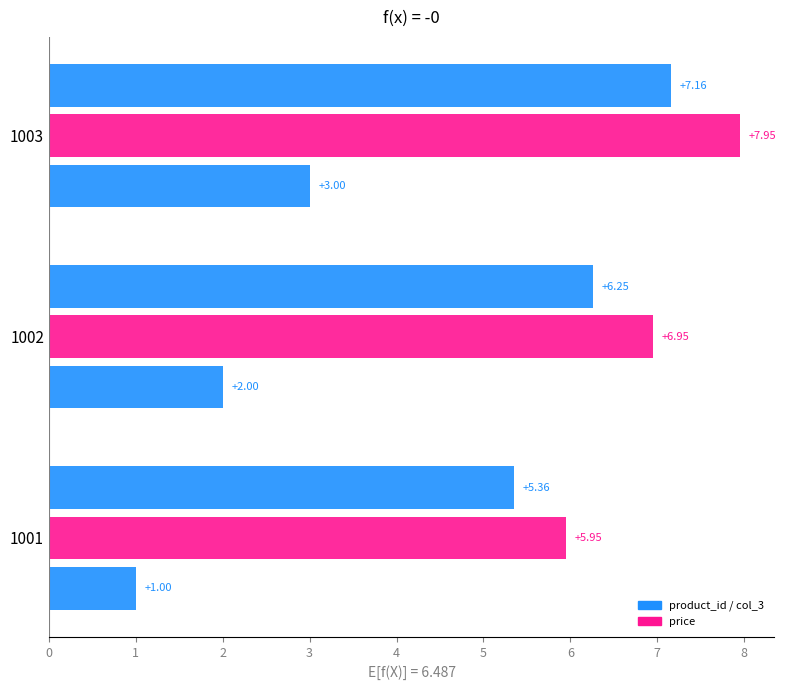

How many data points does each series have?

3